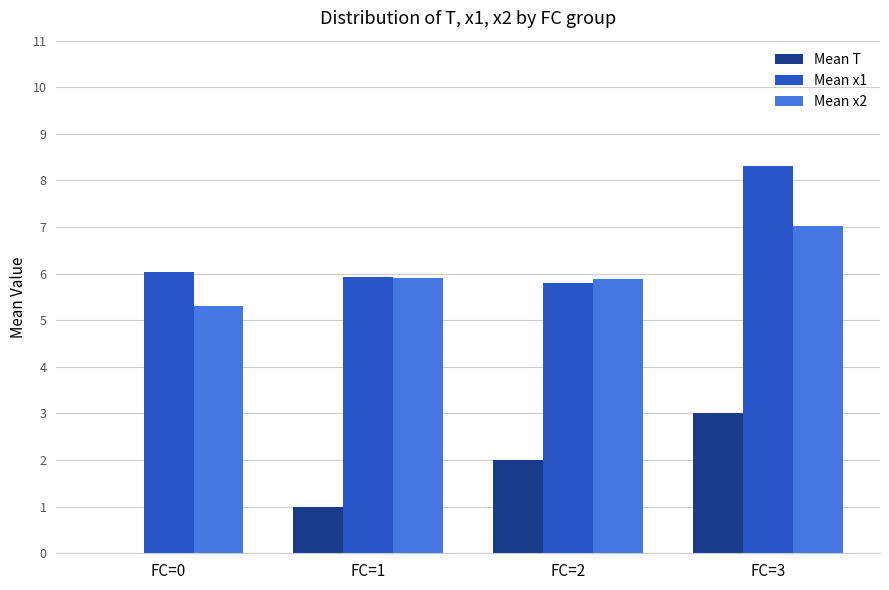

What are all the series names shown in the legend?

Mean T, Mean x1, Mean x2